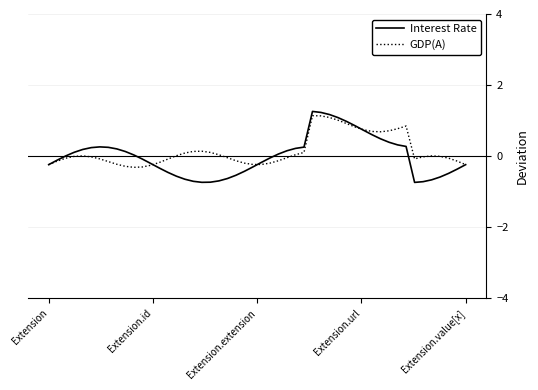

What is the minimum value for Interest Rate?

-0.7